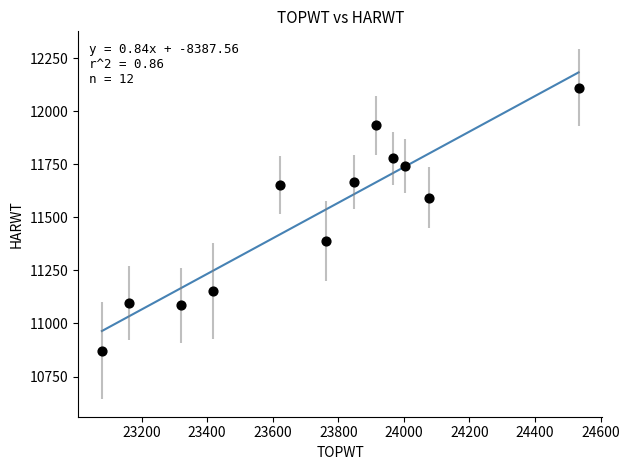

What is the range of X values (max minus min)?

1454